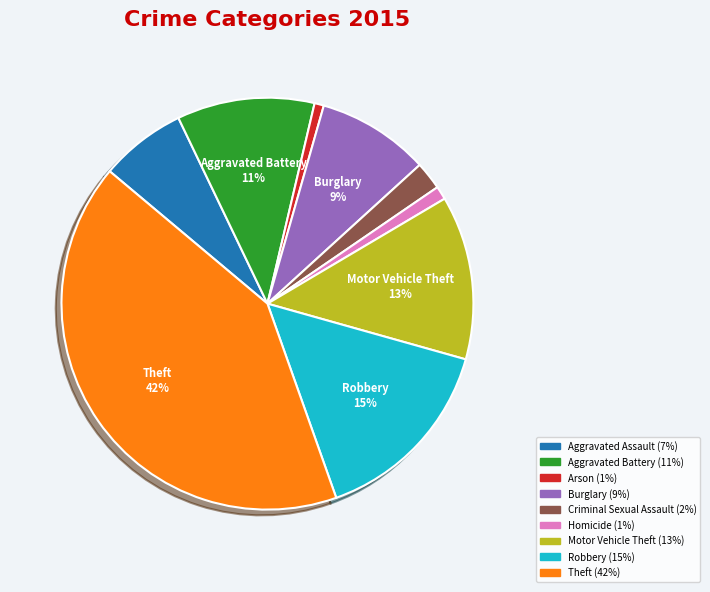

Does any single category account for the majority?

No